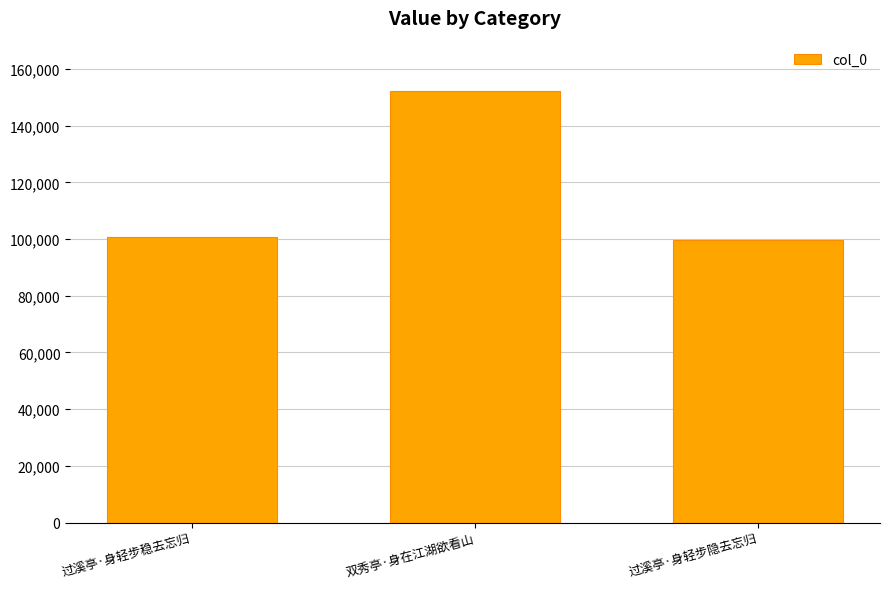

Reading right to left, what are all the values shown in this chart?

过溪亭·身轻步隐去忘归=99819	双秀亭·身在江湖欲看山=152293	过溪亭·身轻步稳去忘归=100810